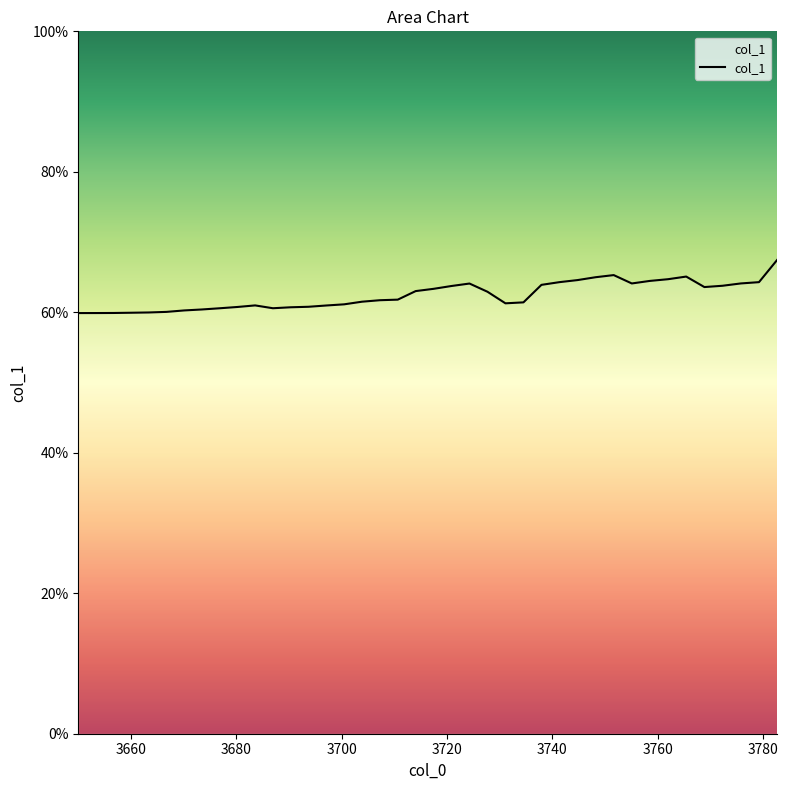

What is the maximum value shown in the chart?

0.7